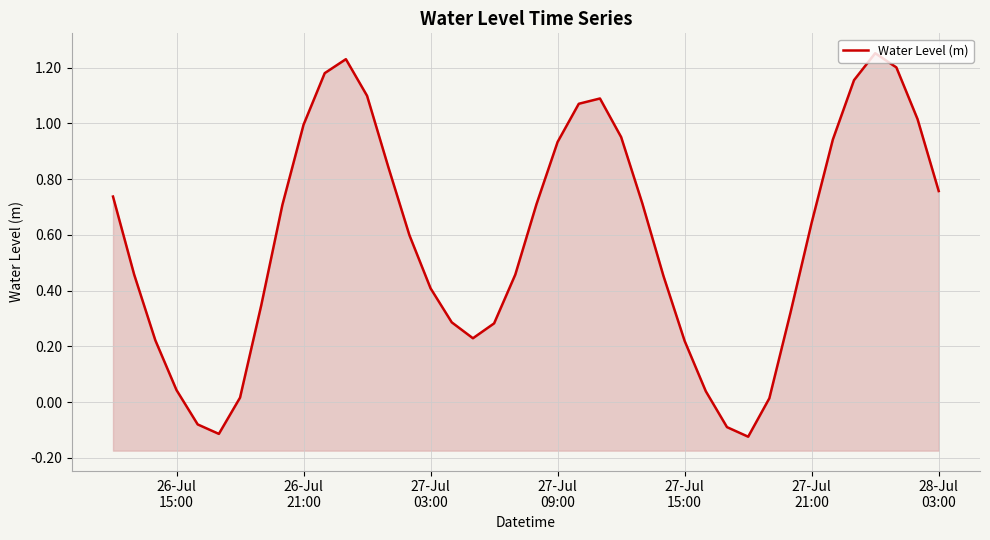

How many values exceed 0?

36